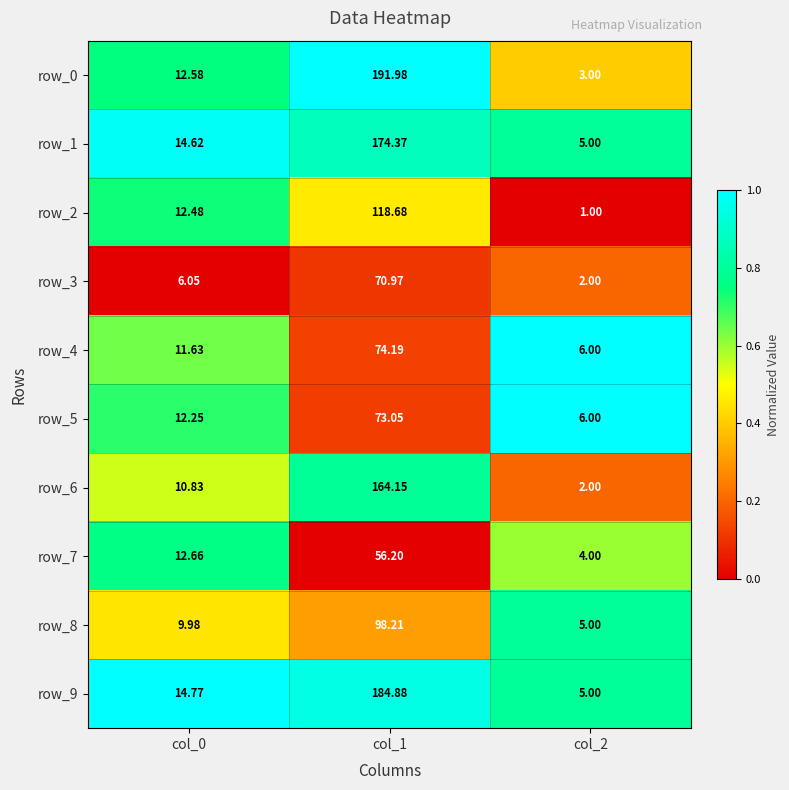

Is the value of row_6 at col_0 greater than the value of row_2 at col_0?

No